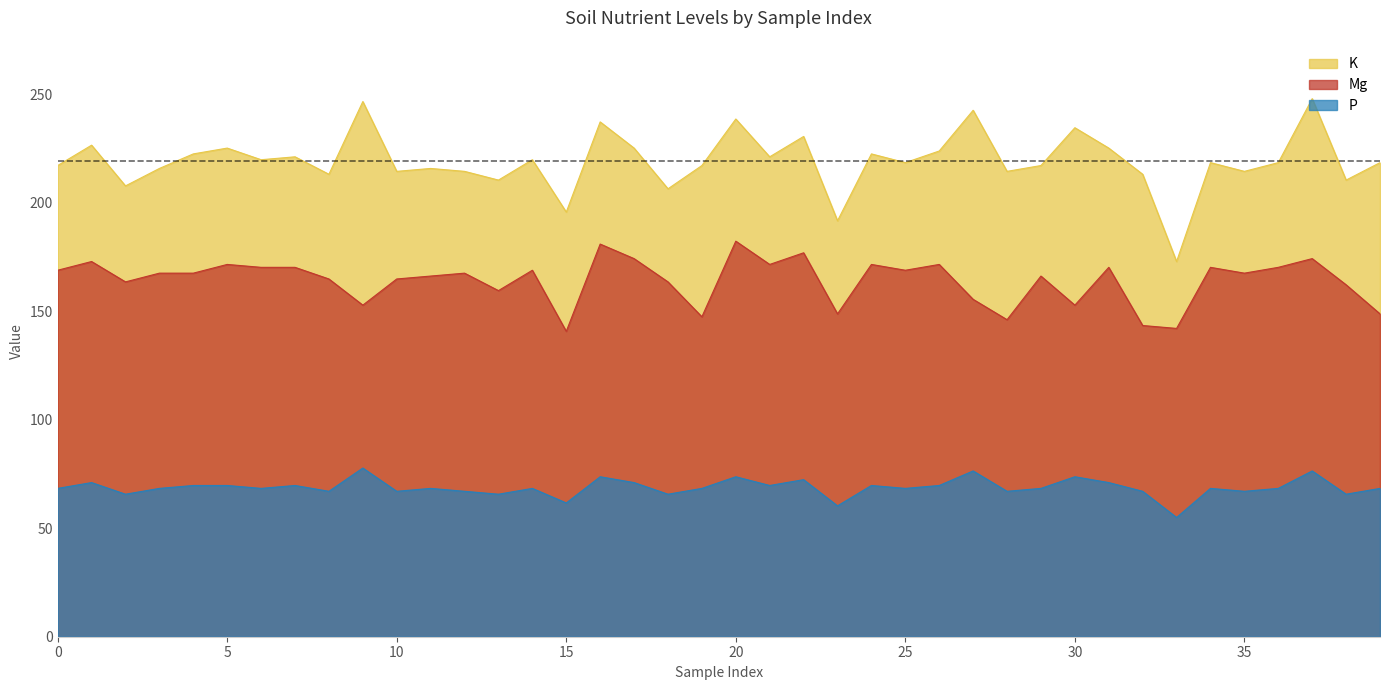

List the series in order of their peak value, lowest first.

P, Mg, K